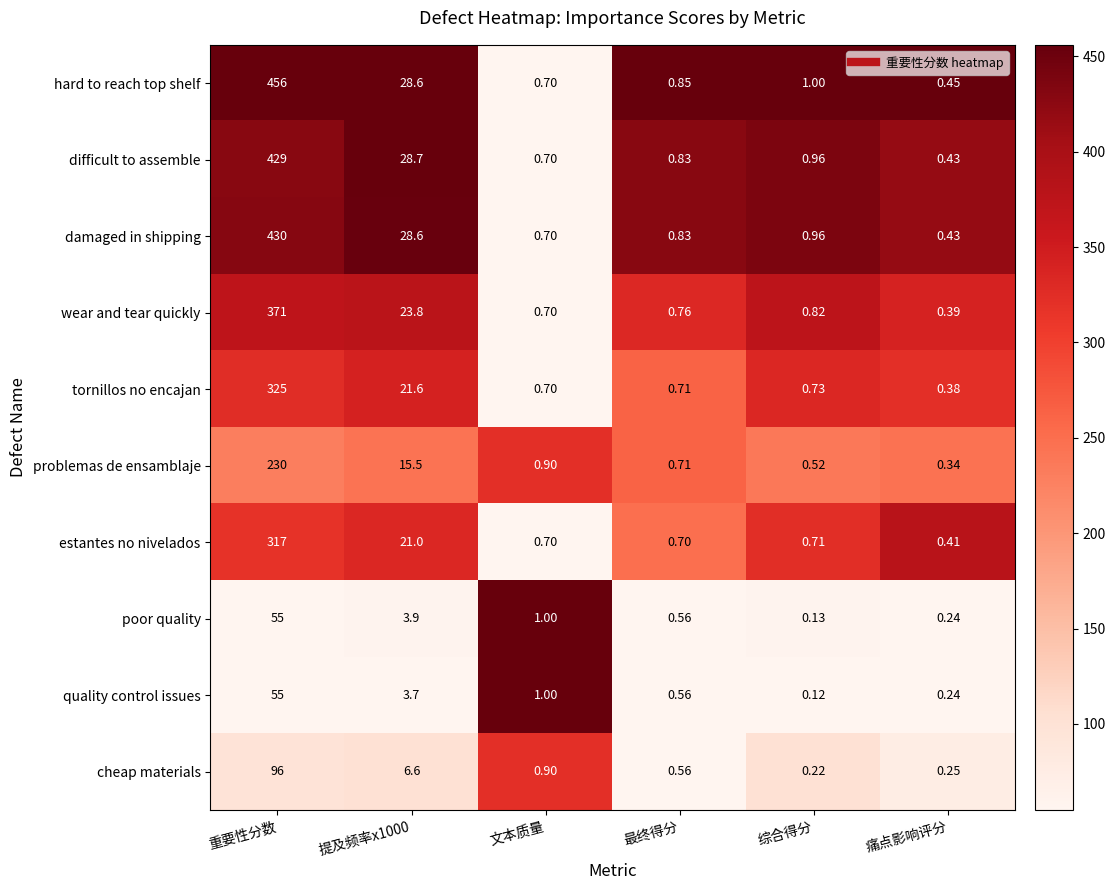

At which category is the sum across all series the highest?

重要性分数